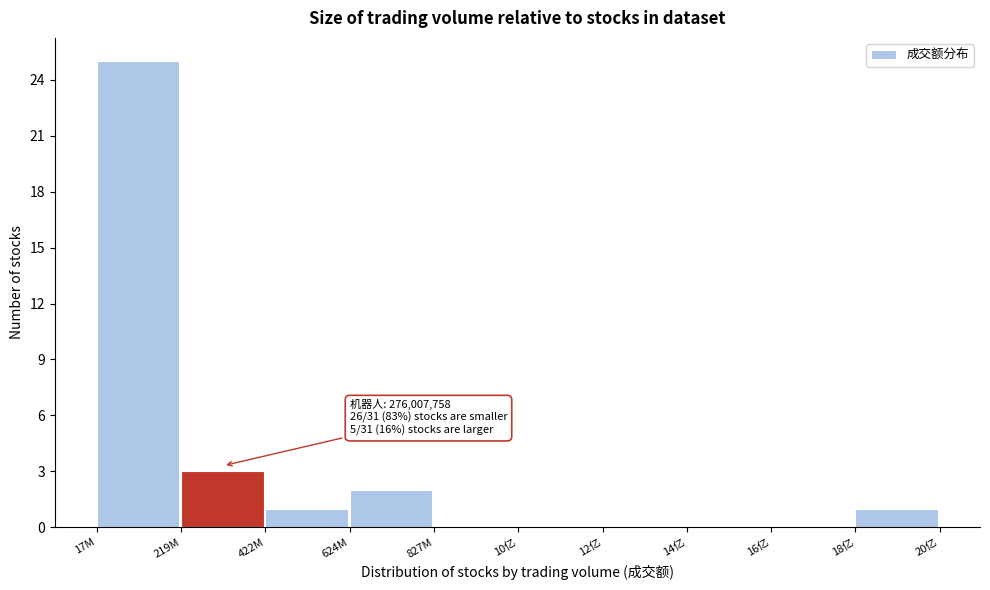

Reading left to right, transcribe all the data shown in this chart.

17M=25	219M=3	422M=1	624M=2	827M=0	10亿=0	12亿=0	14亿=0	16亿=0	18亿=1